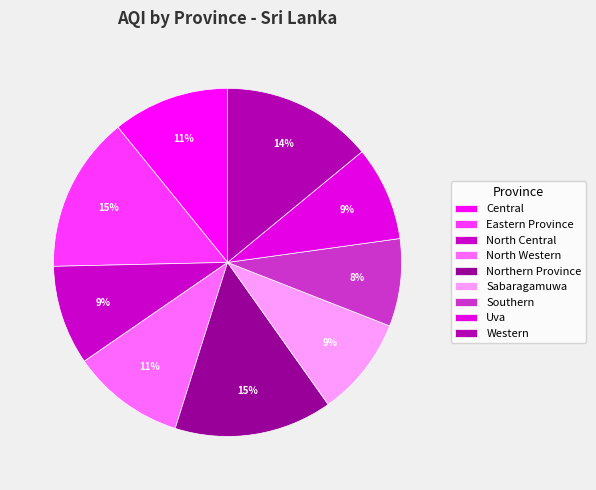

How many segments does this pie chart have?

9